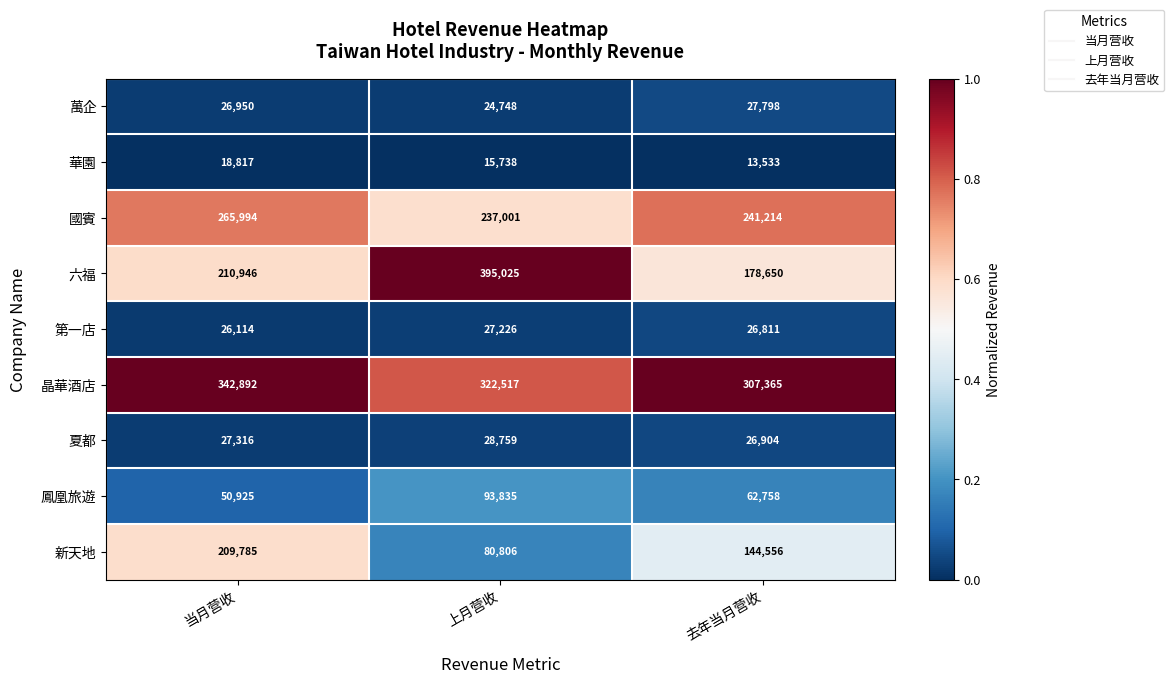

What is the greatest value displayed?

395025